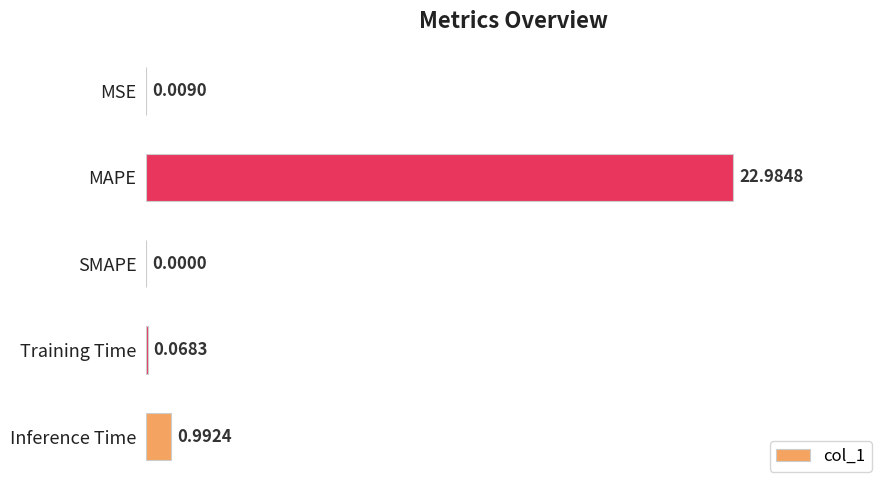

What is the average value?

4.8